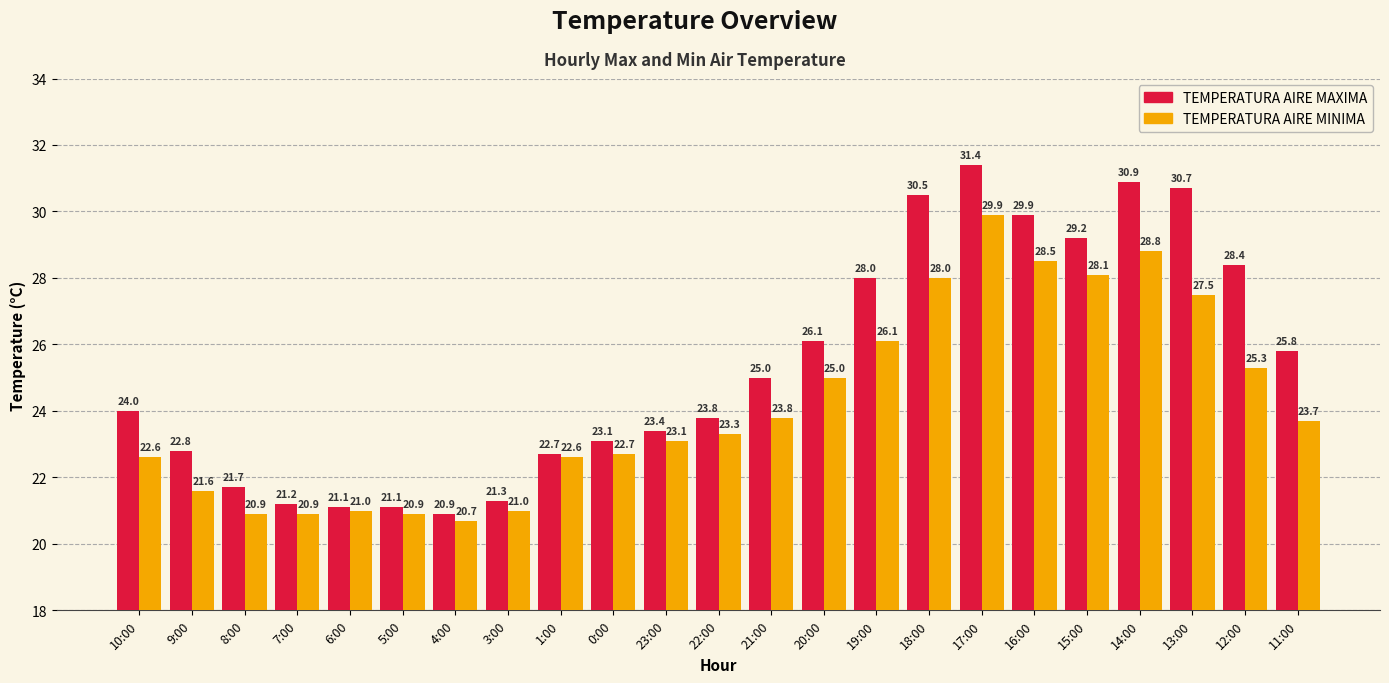

What is the label of the 18th bar from the left?

16:00